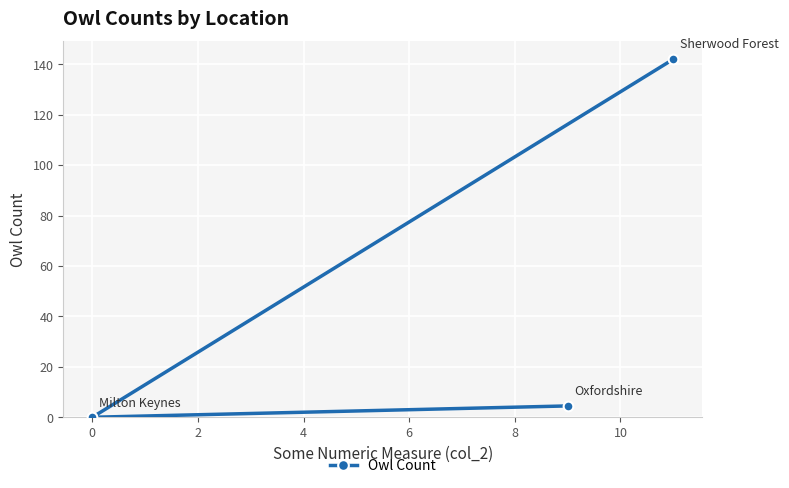

Reading left to right, what are all the values shown in this chart?

0.0	4.5	142.0